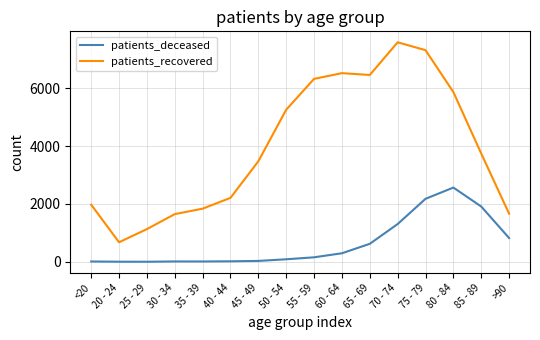

The value of patients_deceased at >90 is 1137. True or false?

False